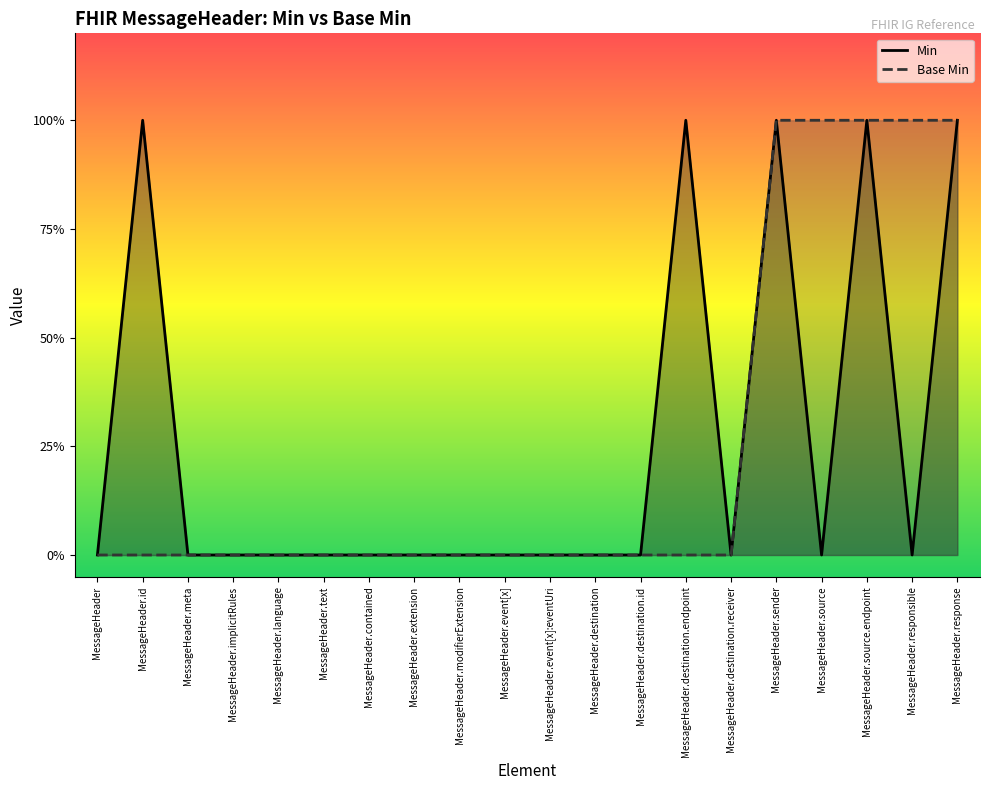

True or false: Base Min and Min intersect in this chart.

False